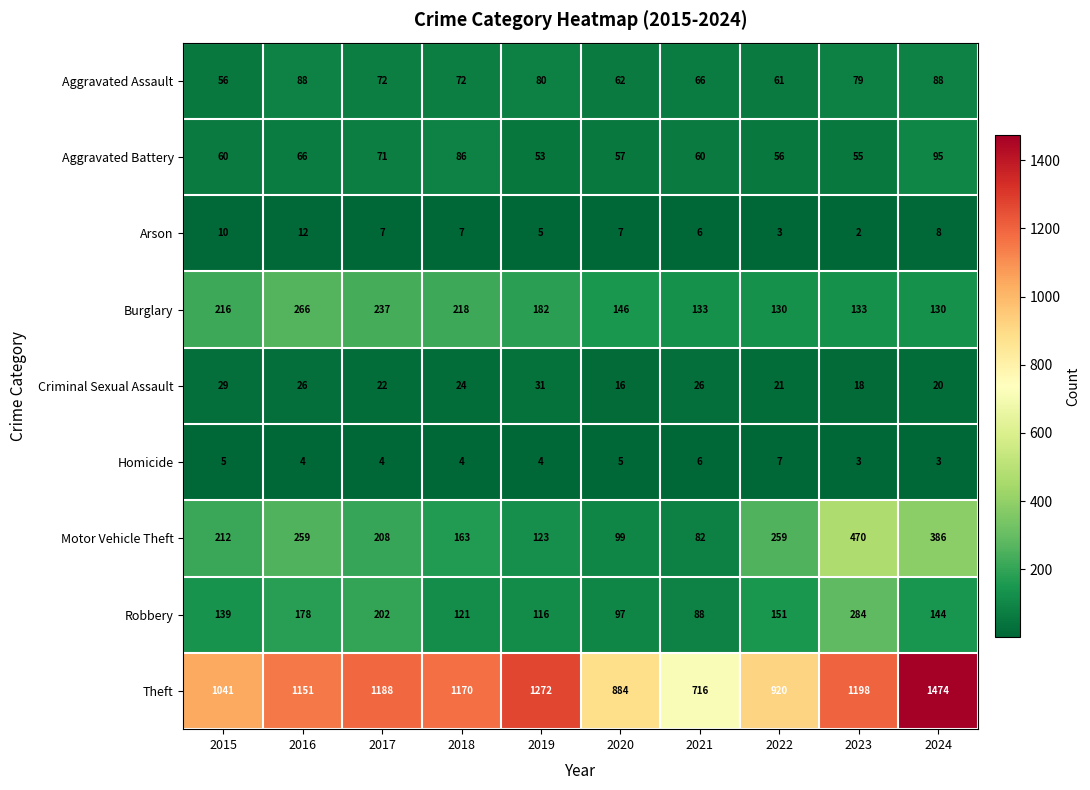

Which series has the widest spread of values?

Theft